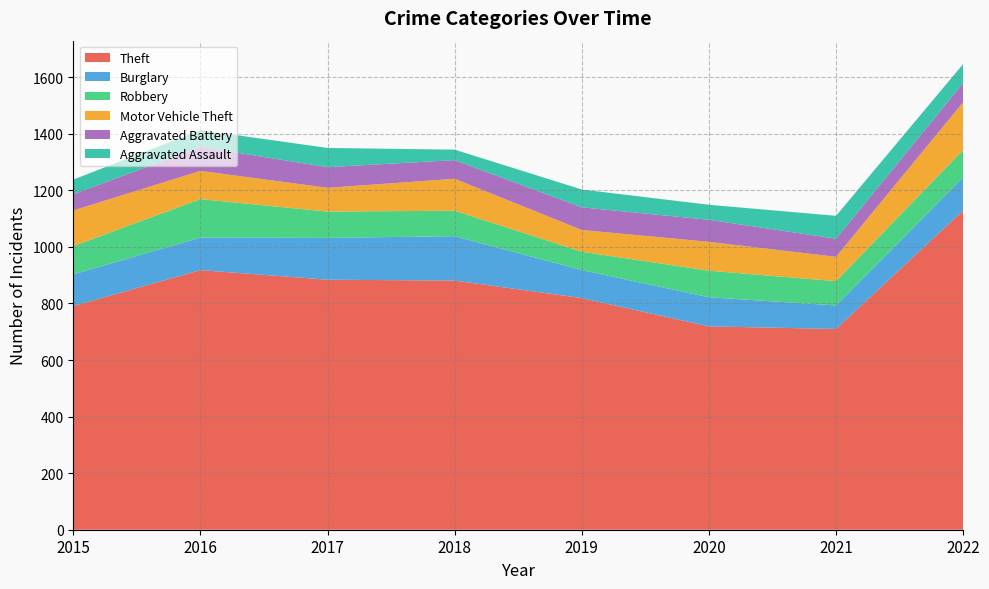

Reading left to right, transcribe all the data shown in this chart.

Theft: 791	918	884	881	819	719	710	1129
Burglary: 112	115	148	157	99	103	83	117
Robbery: 100	136	93	90	65	94	86	97
Motor Vehicle Theft: 126	100	84	113	77	102	86	169
Aggravated Battery: 57	85	73	66	80	78	64	68
Aggravated Assault: 52	59	68	37	63	53	81	67